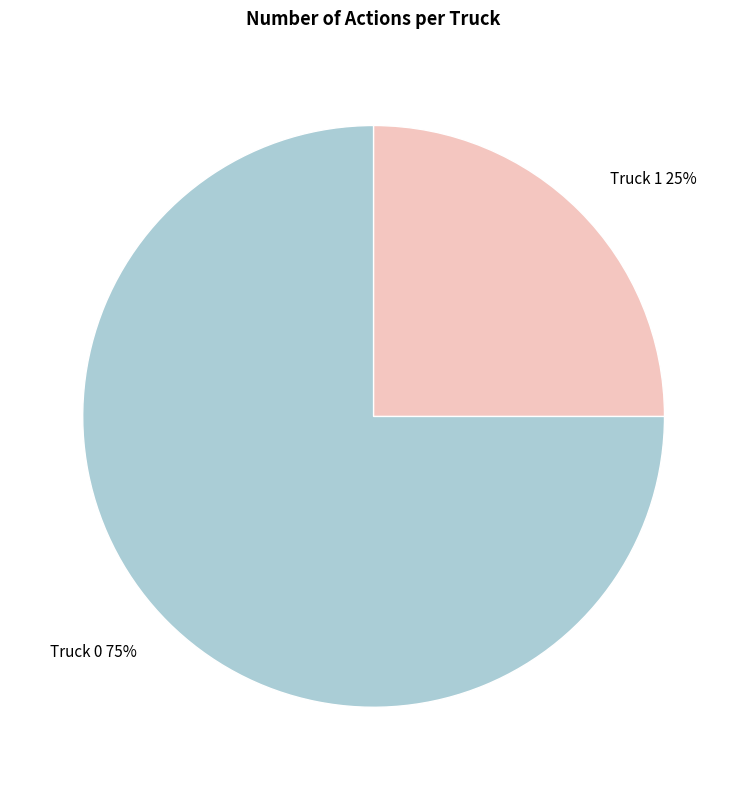

To the nearest percent, what percentage of the pie is Truck 0?

75%